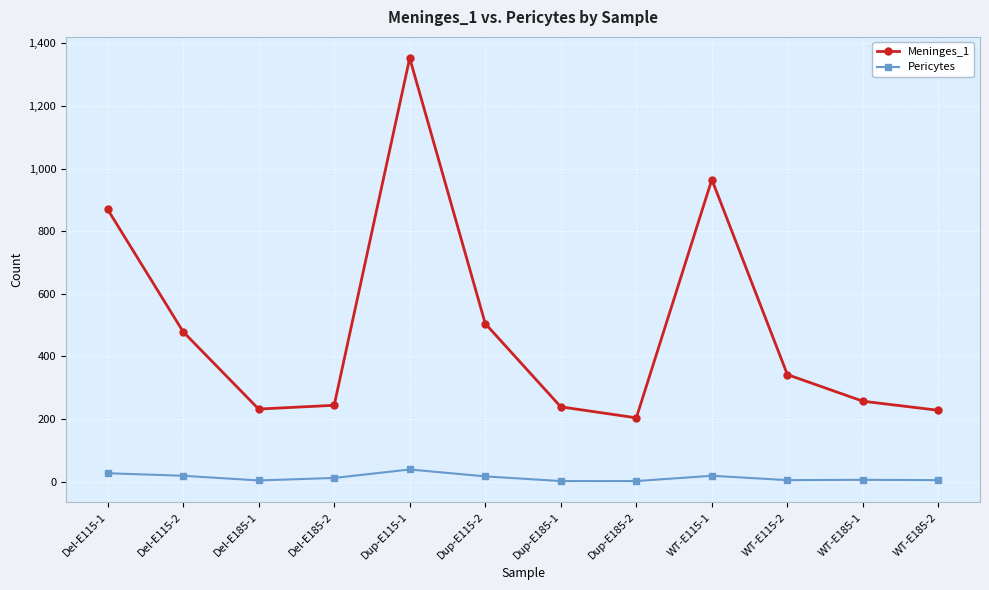

True or false: Meninges_1 and Pericytes cross at least once.

False